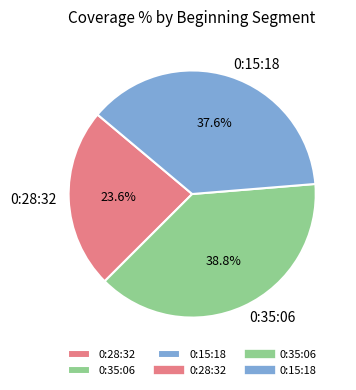

What is the total percentage of 0:35:06 and 0:28:32?

62.4%